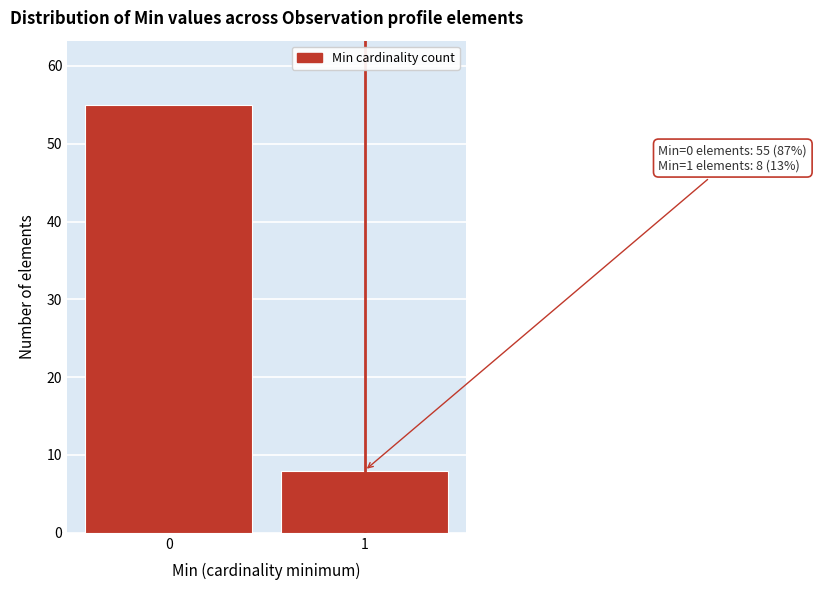

Reading left to right, what are all the values shown in this chart?

55	8